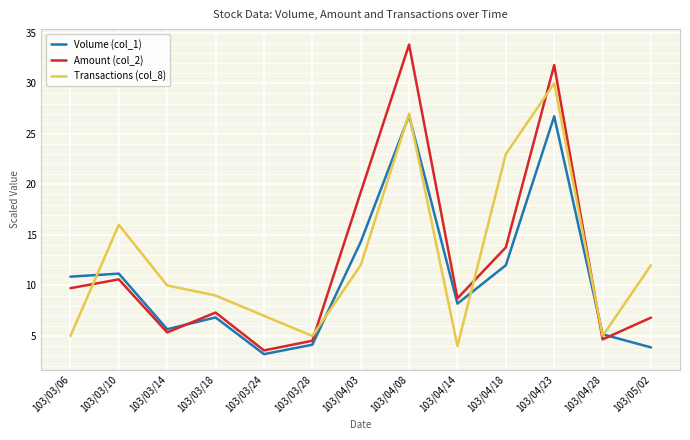

Which series has the widest spread of values?

Amount (col_2)